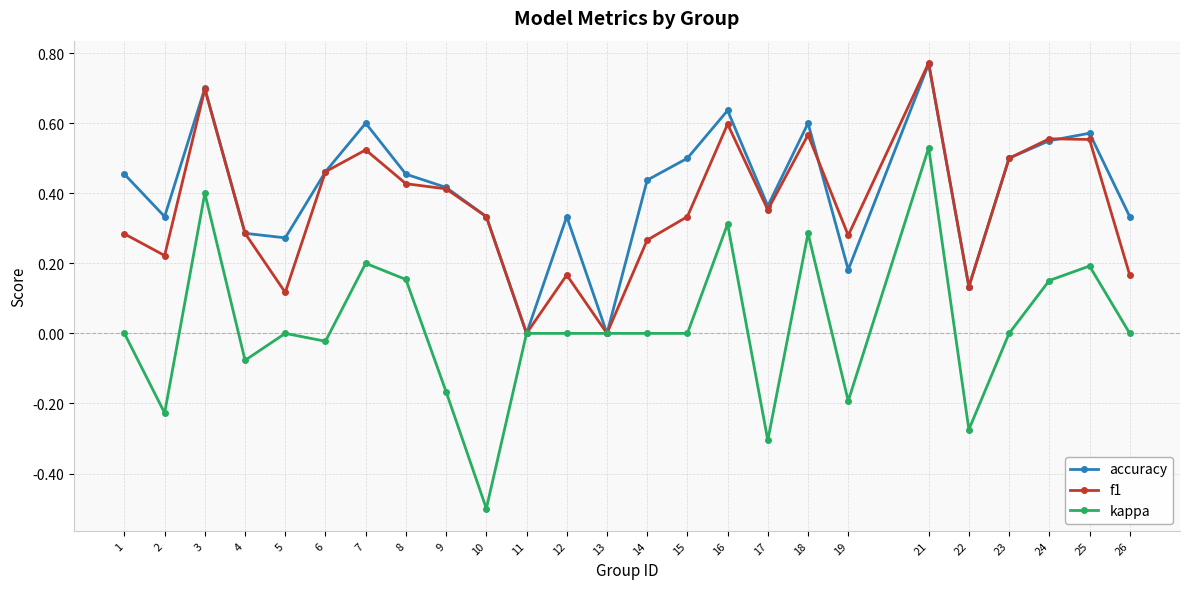

In accuracy, how many points are lower than both neighbors (excluding endpoints)?

7